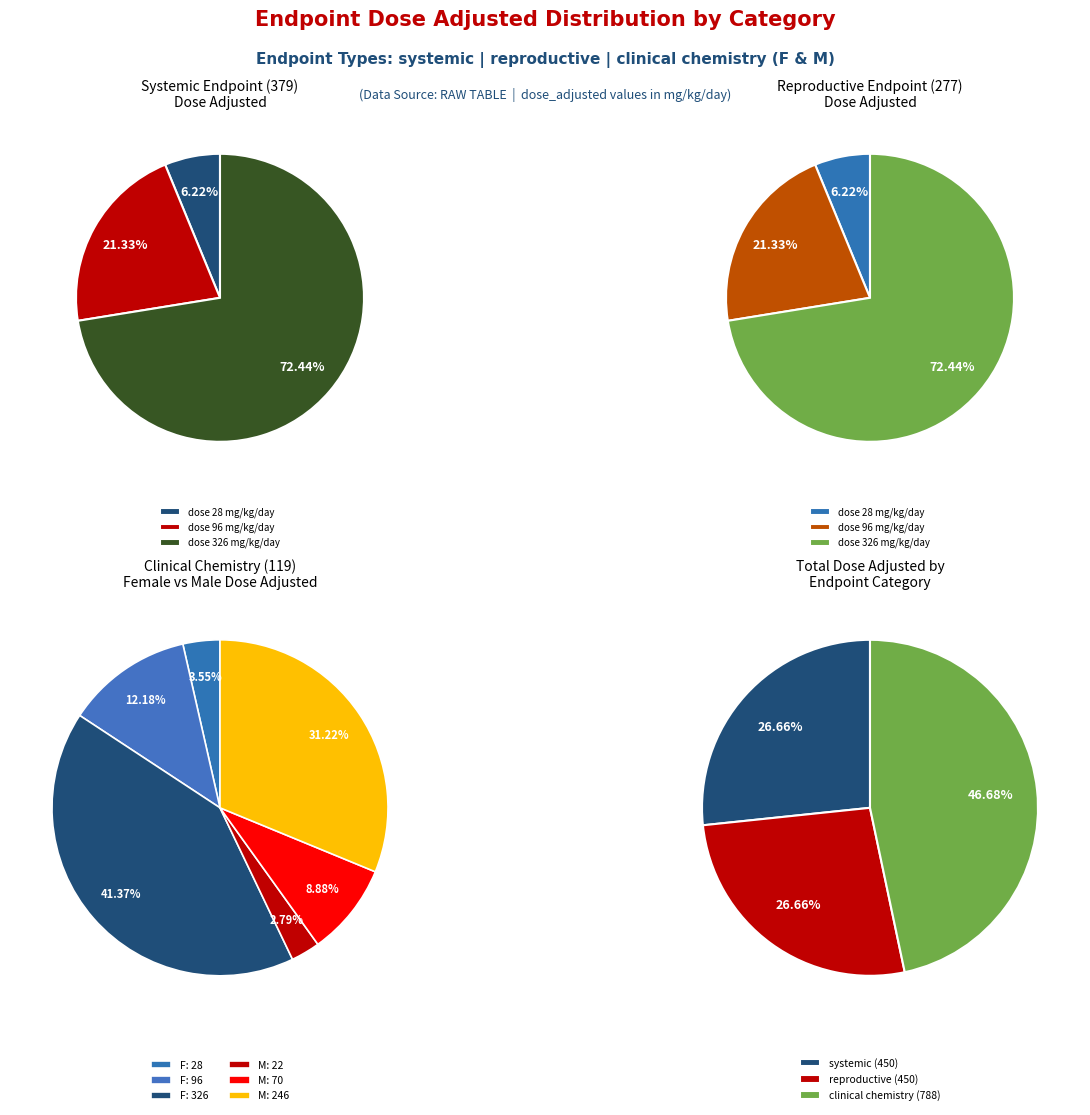

To the nearest percent, what portion does 1 represent?

21%